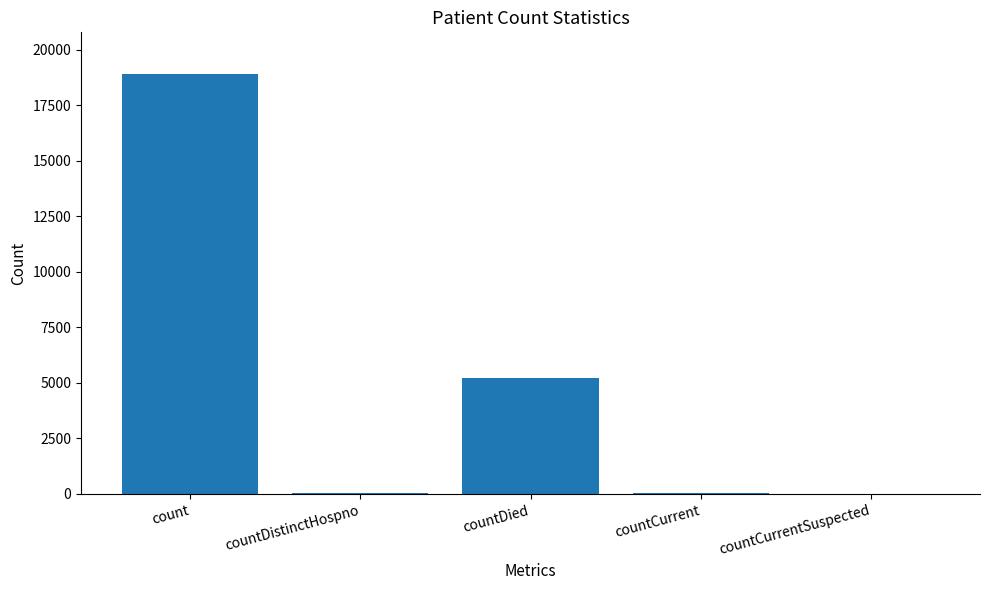

True or false: the data shows 18893 at count.

True